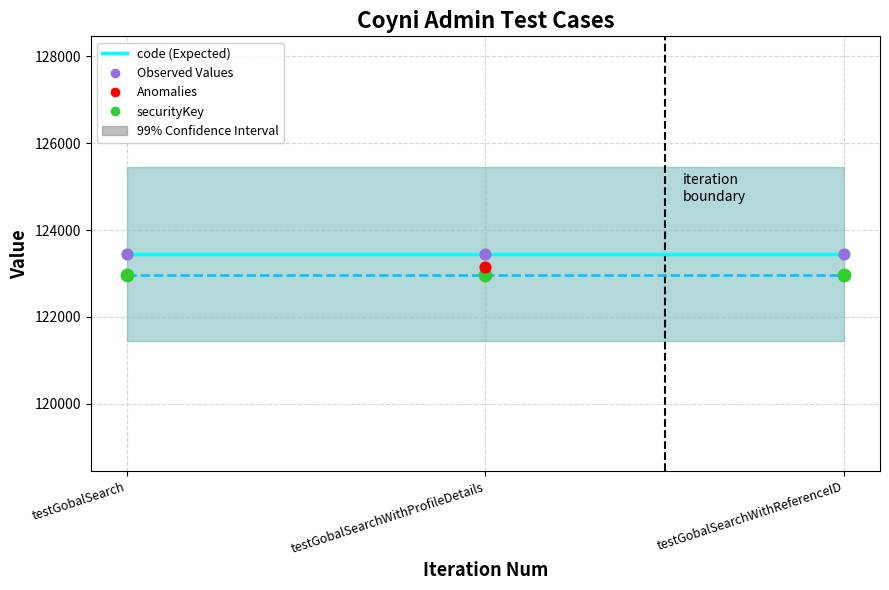

At which category is the sum across all series the highest?

testGobalSearch